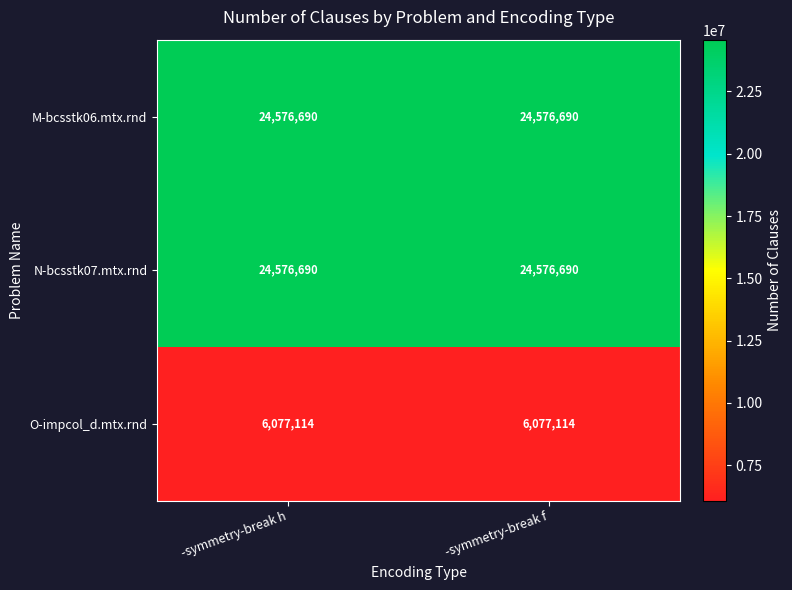

What is the average value of the N-bcsstk07.mtx.rnd series?

24576690